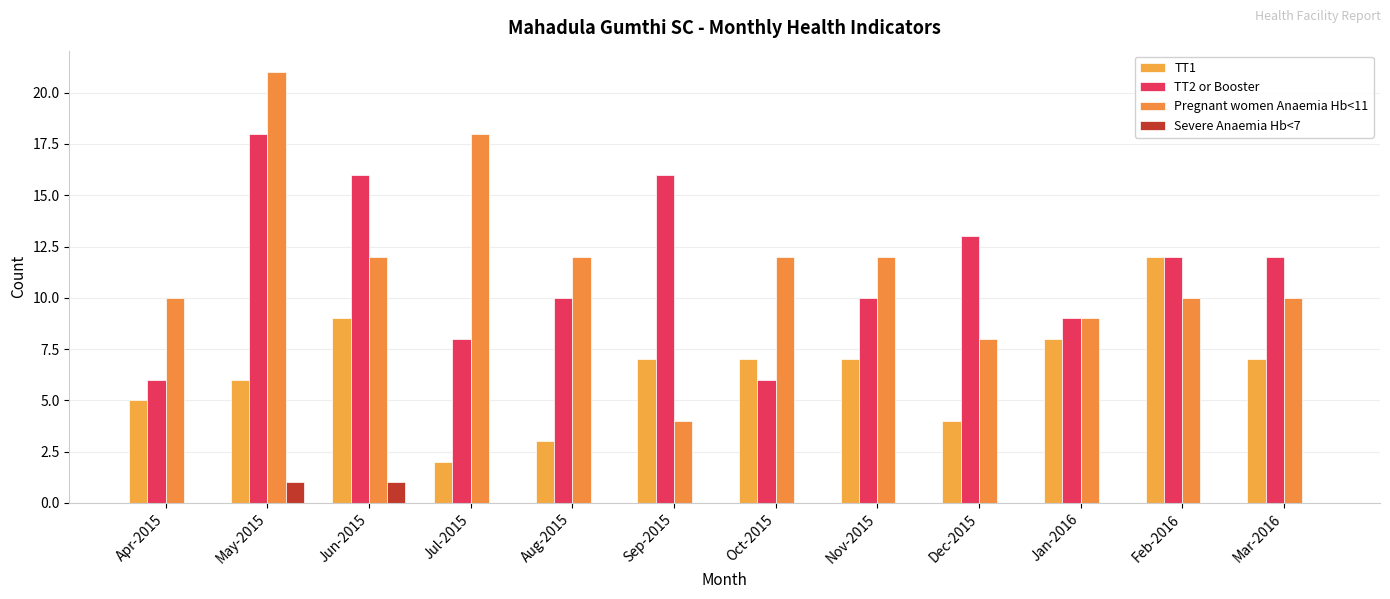

What are all the series names shown in the legend?

TT1, TT2 or Booster, Pregnant women Anaemia Hb<11, Severe Anaemia Hb<7